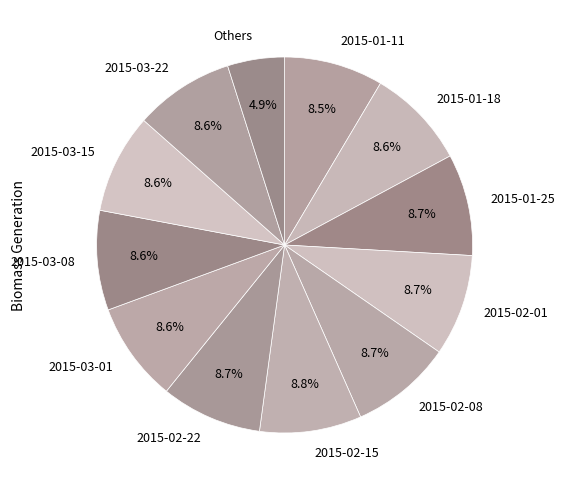

What percentage is the 2015-03-08 slice, to the nearest percent?

9%